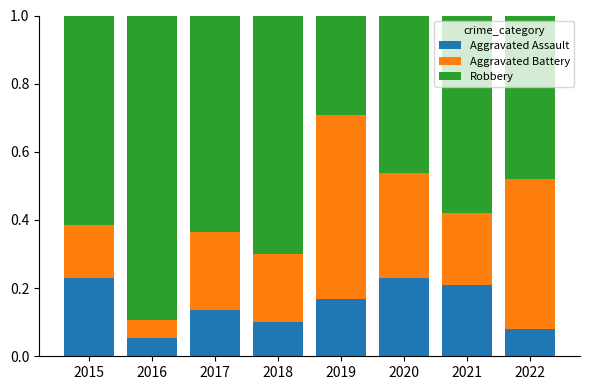

Does the chart contain any negative values?

No